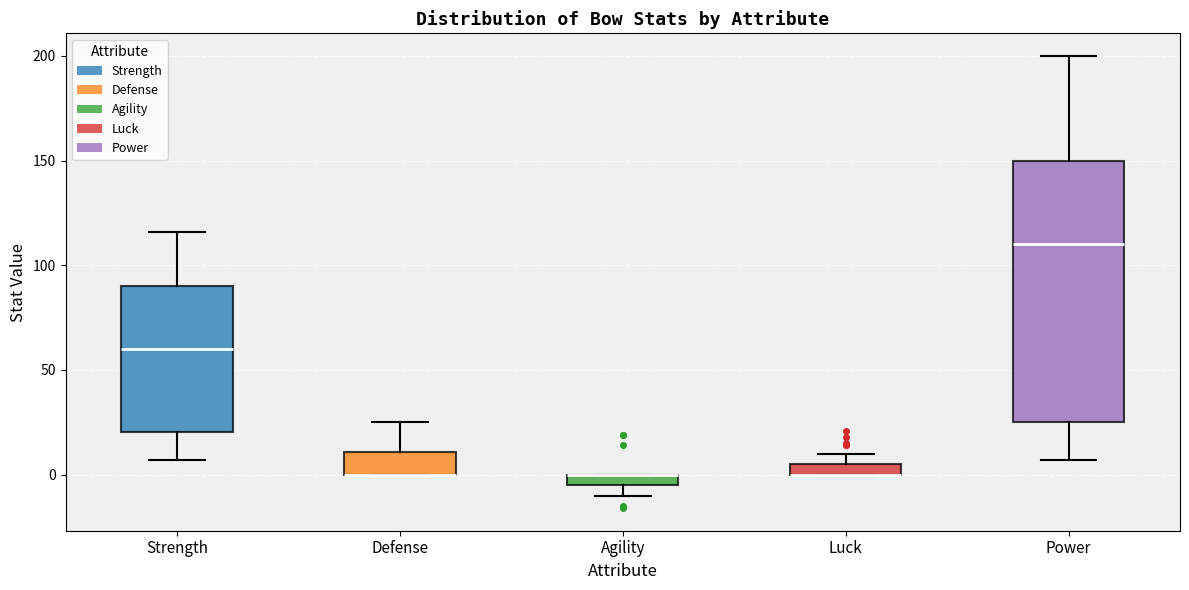

Where is the lower edge of the box for Strength on the y-axis? The values are not printed on the chart, so give them approximately, as read against the axis.

20